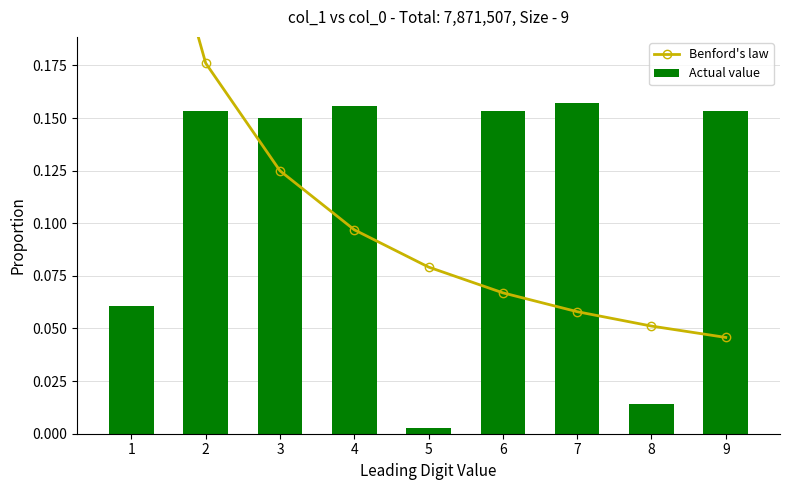

Which category has the lowest value in the Actual value series?

5